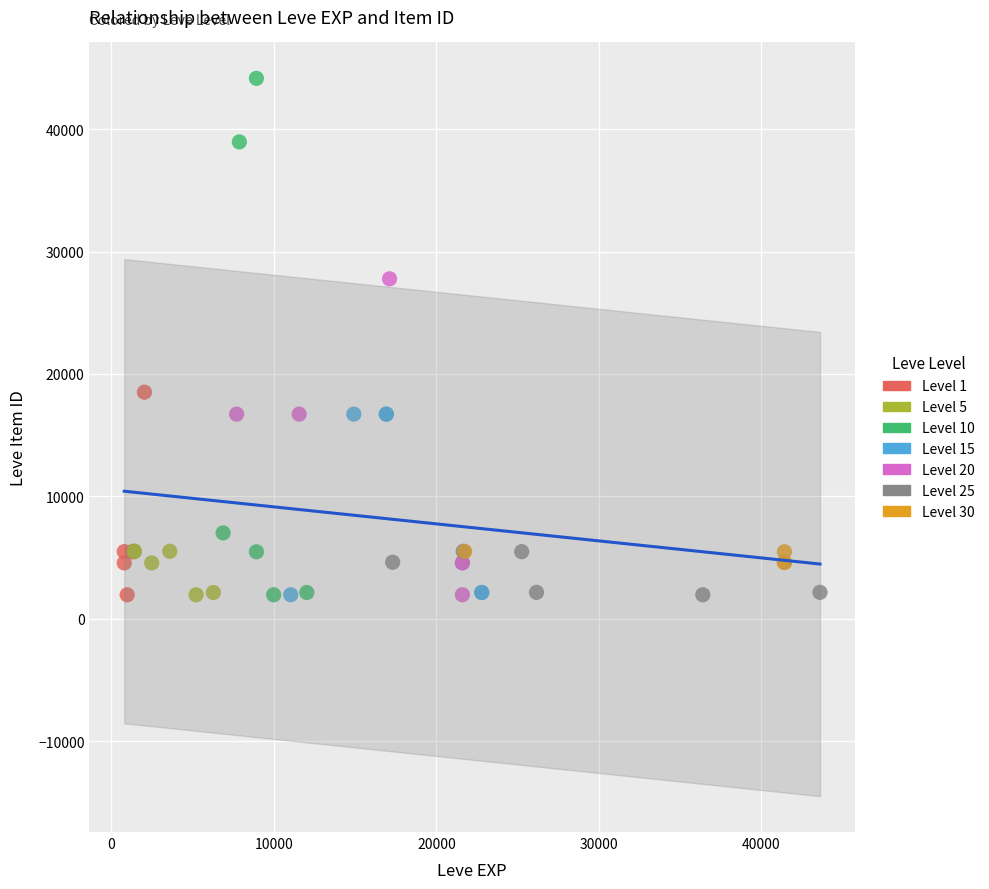

Which series has the widest spread of Y values?

Level 10